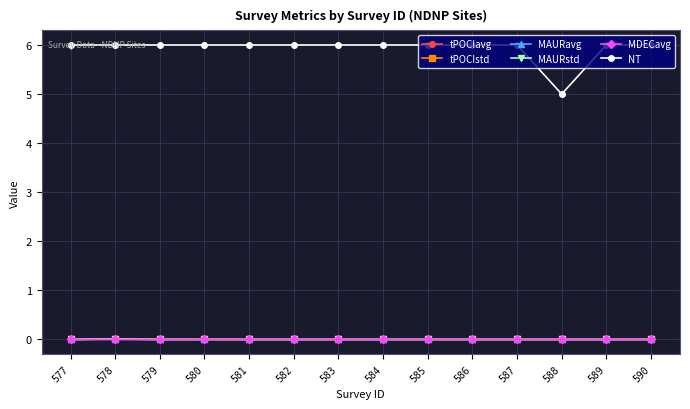

What value does the NT series have at 586?

6.0